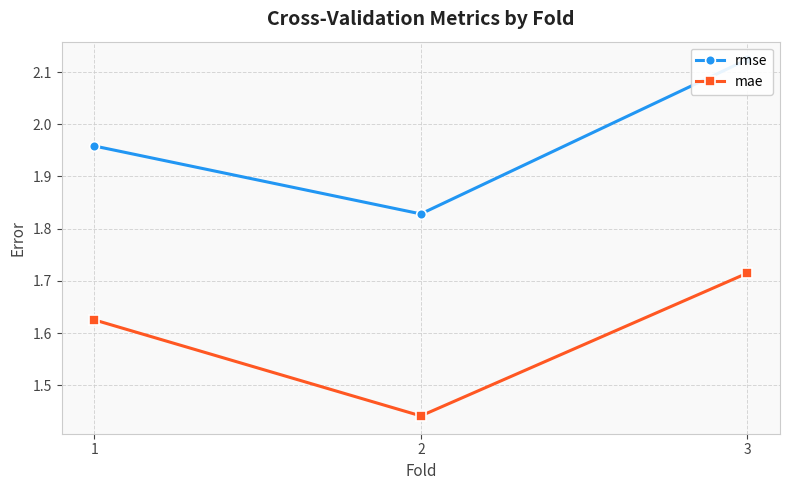

The value of mae at 3 is 1.7. True or false?

True